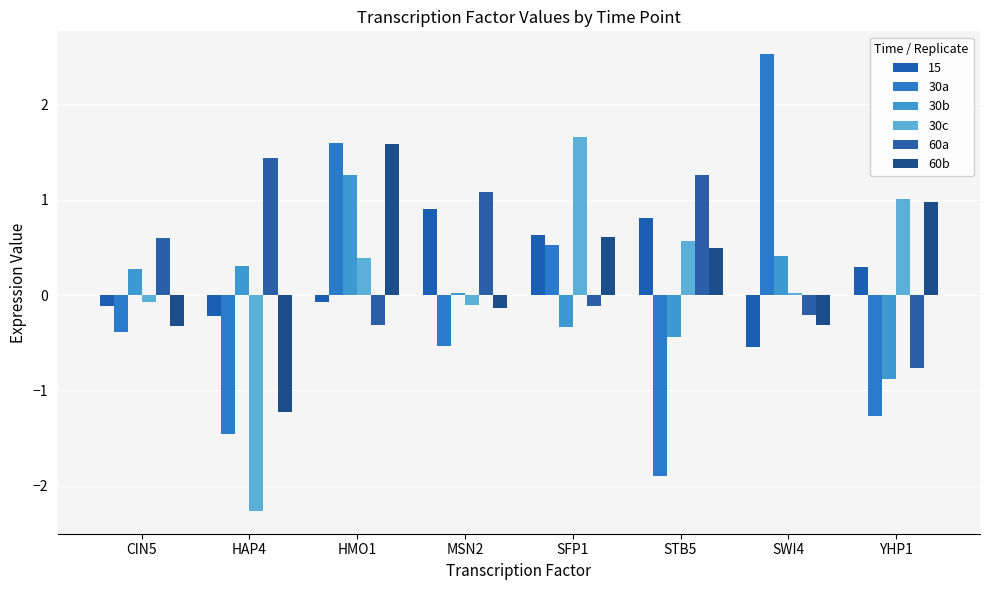

How many bars are there in total?

48